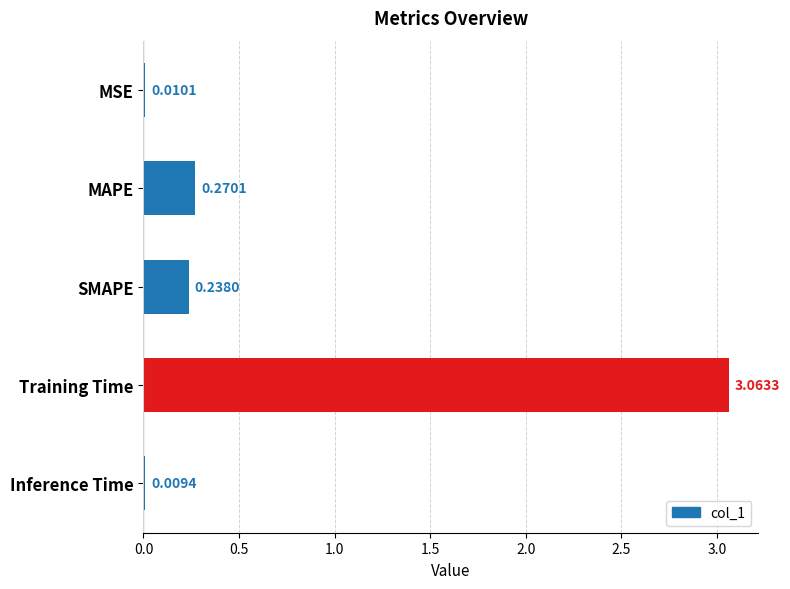

Are the bars horizontal?

Yes